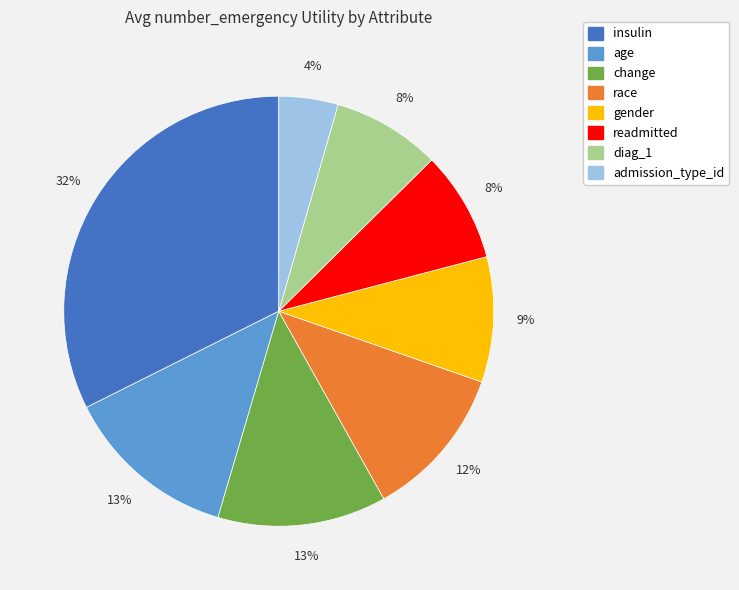

To the nearest percent, what percentage of the pie is change?

13%